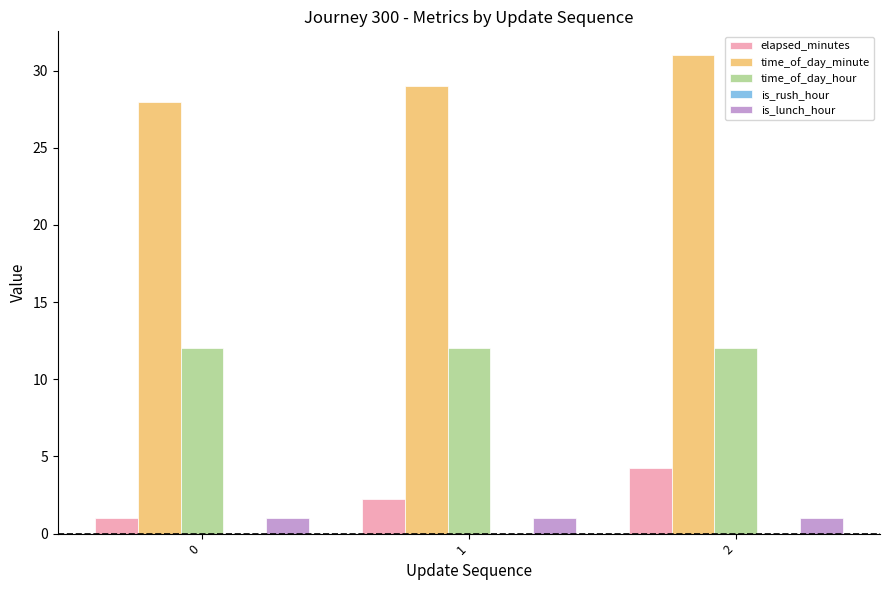

List the series in order of their peak value, lowest first.

is_lunch_hour, elapsed_minutes, time_of_day_hour, time_of_day_minute